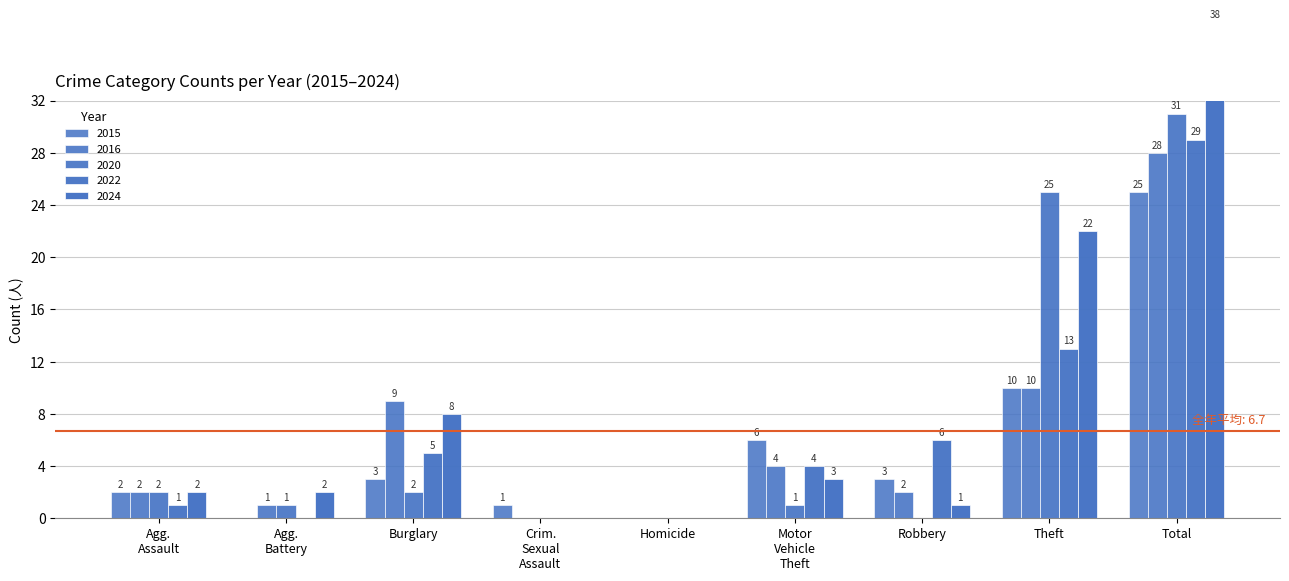

Which has a higher value, Motor Vehicle Theft or Burglary?

Burglary